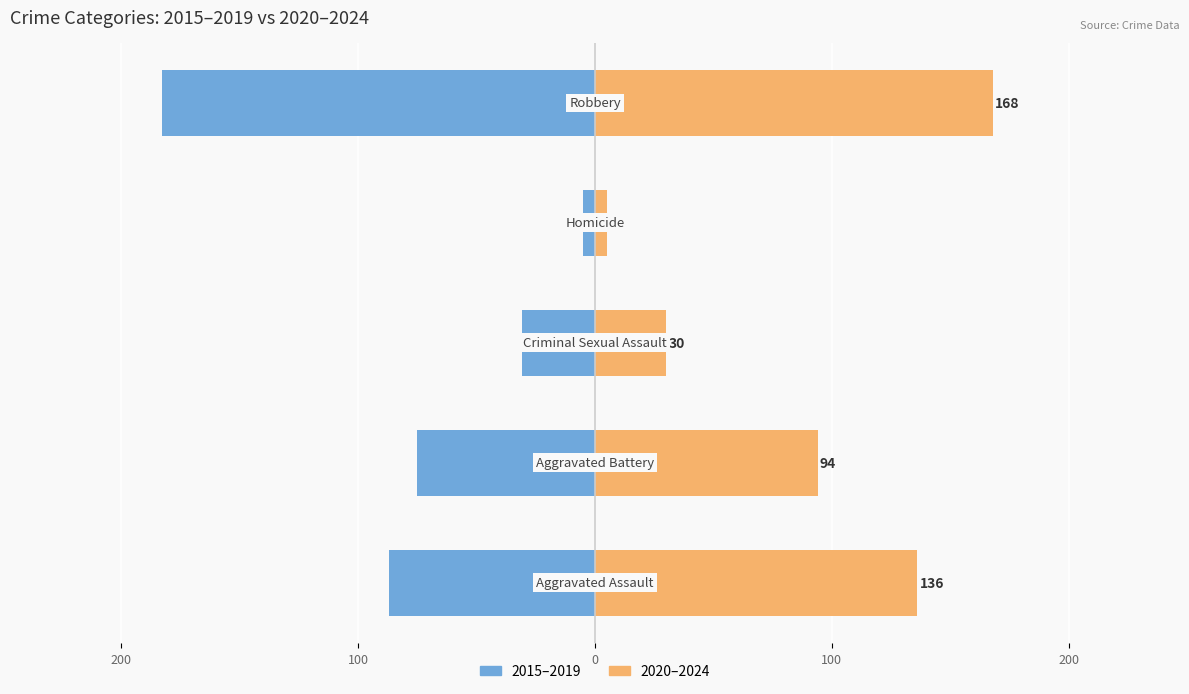

Which series changed the most between 200 and 0?

2020–2024